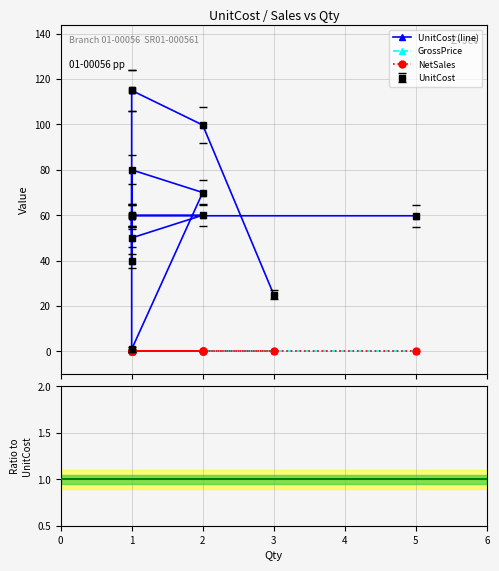

Is it true that NetSales/UnitCost equals 0.0 at 1?

True